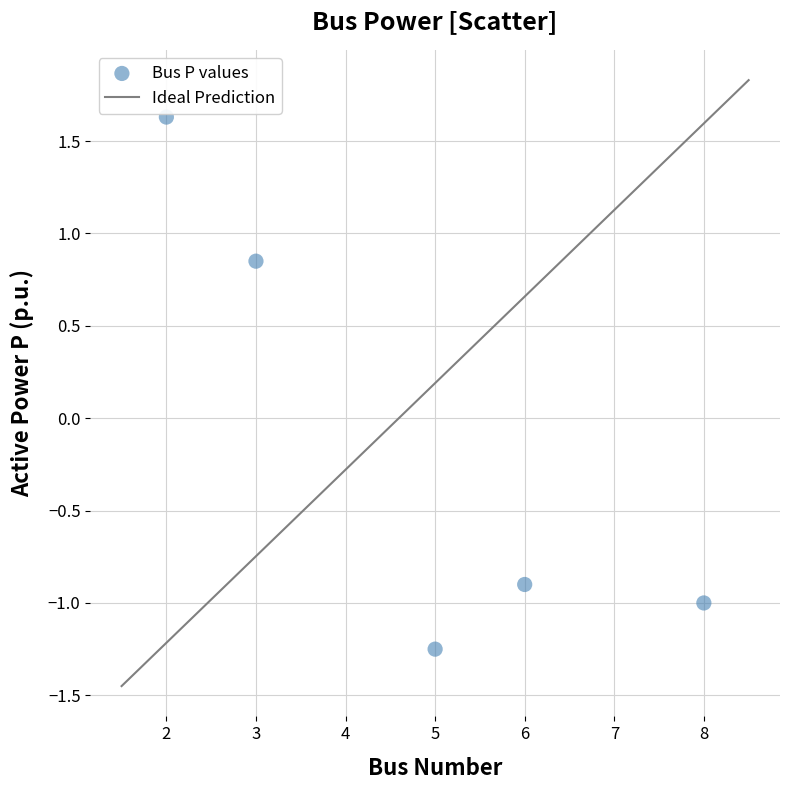

What is the average X value?

4.8